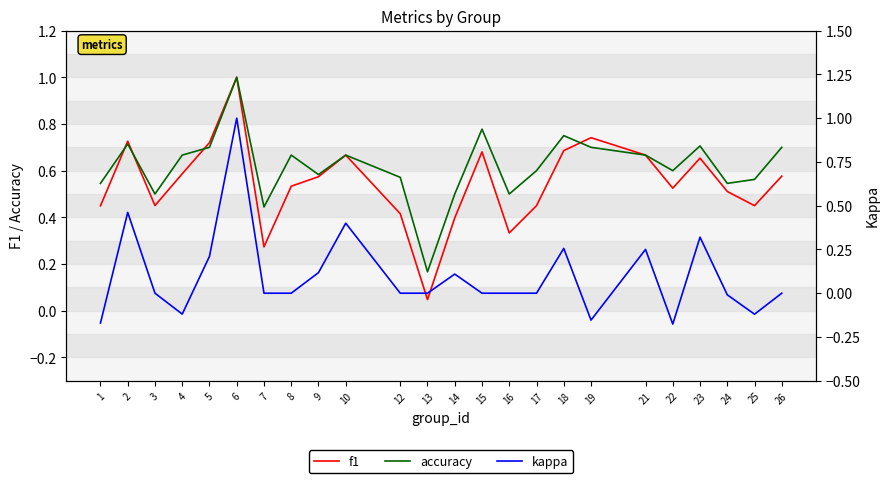

What is the value of the accuracy point at the 23rd from the left?

0.6